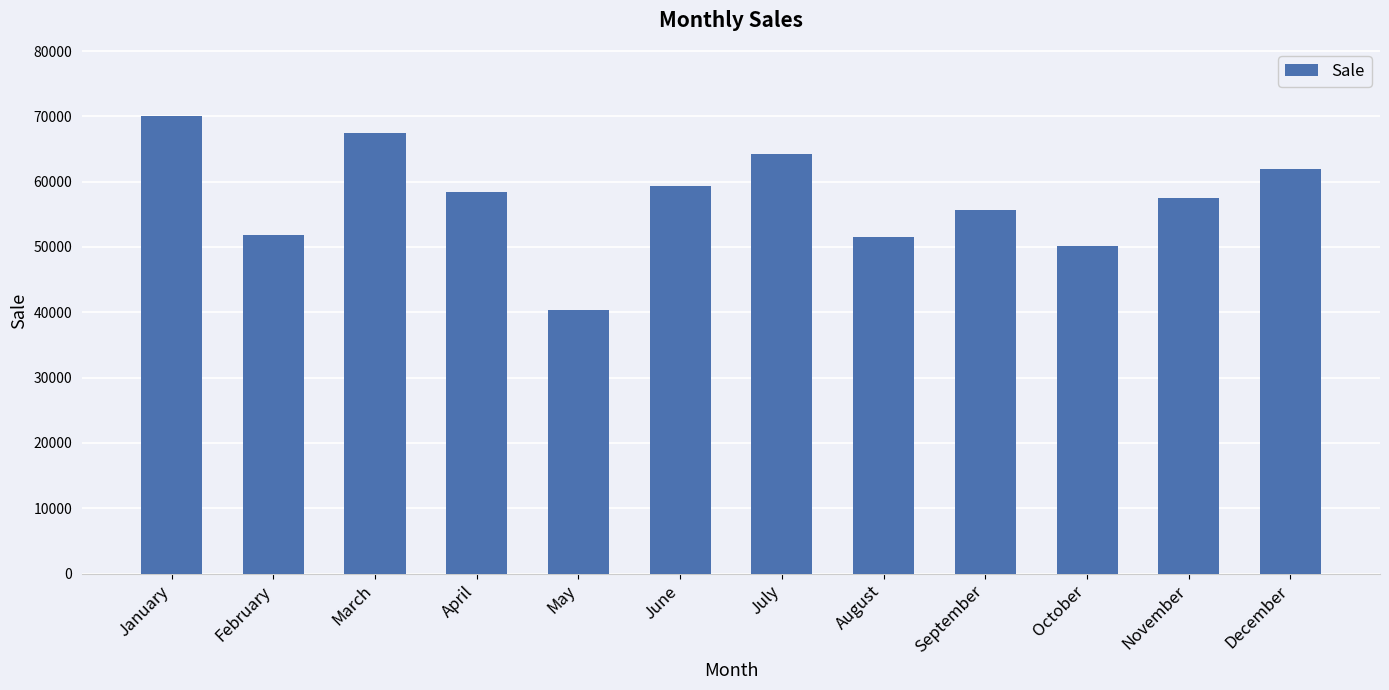

What is the sum of all values?

688434